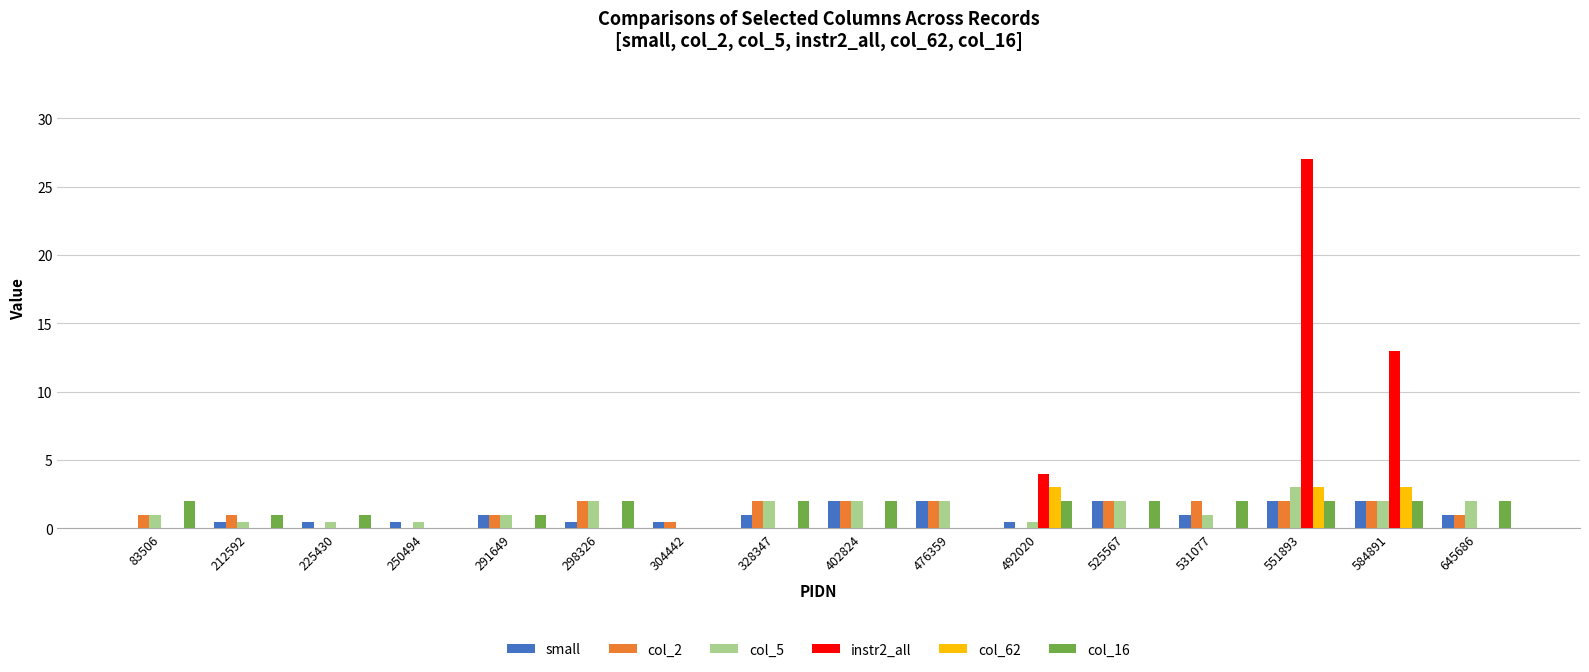

Between 298326 and 525567, which series saw the biggest shift?

small